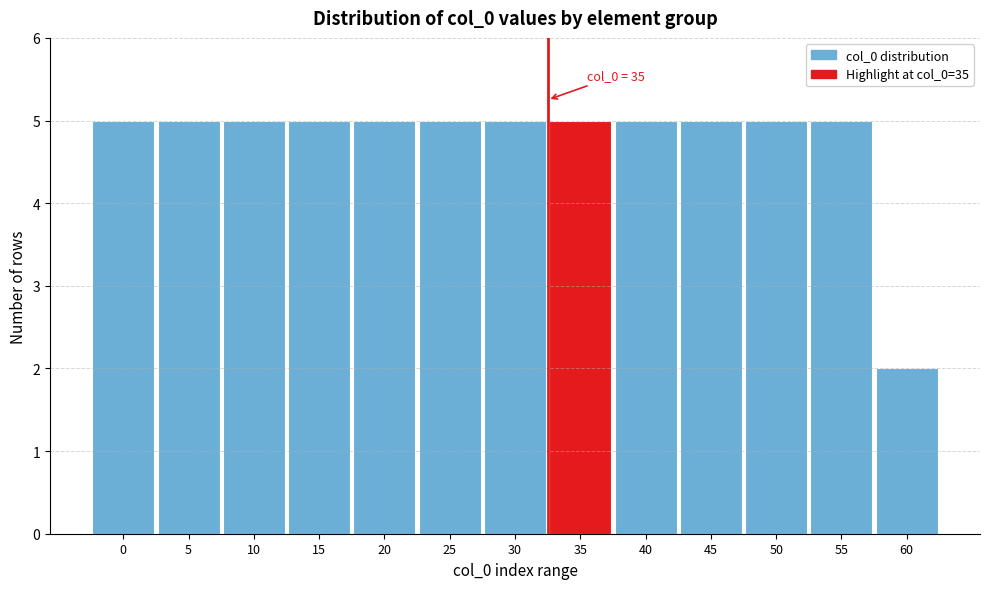

Reading right to left, list all the values displayed in this chart.

2	5	5	5	5	5	5	5	5	5	5	5	5